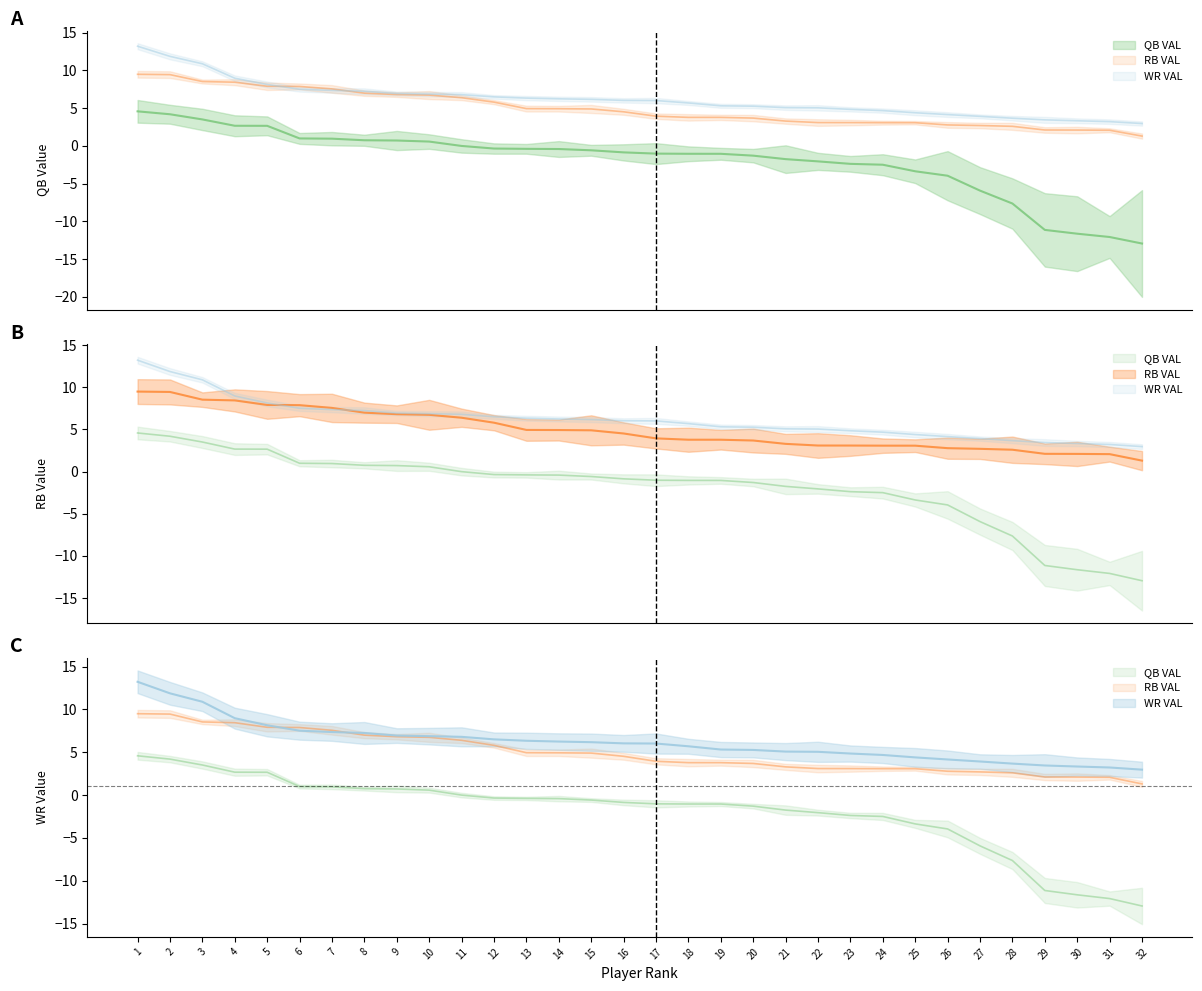

What is the total value across all series at 6?

16.4